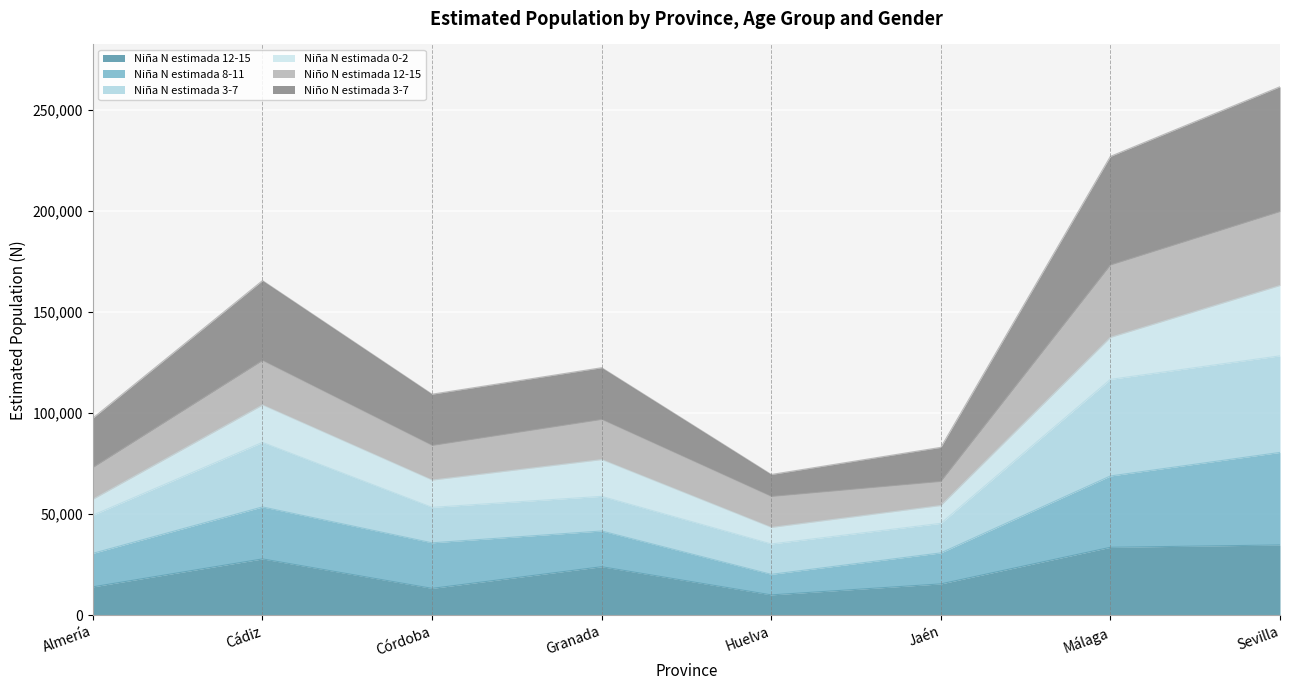

What is the spread (max minus min) of values at Málaga?

193217